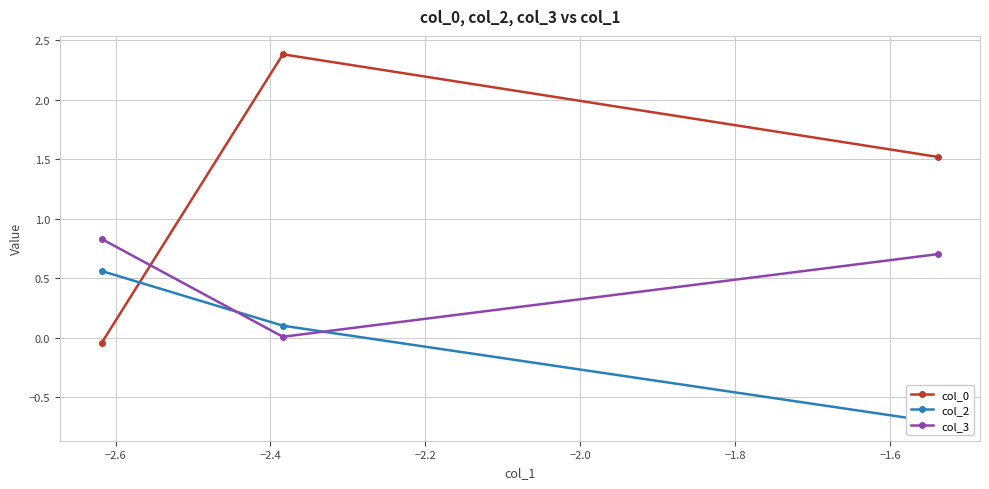

What is the difference between the maximum and minimum values in the col_2 series?

1.3